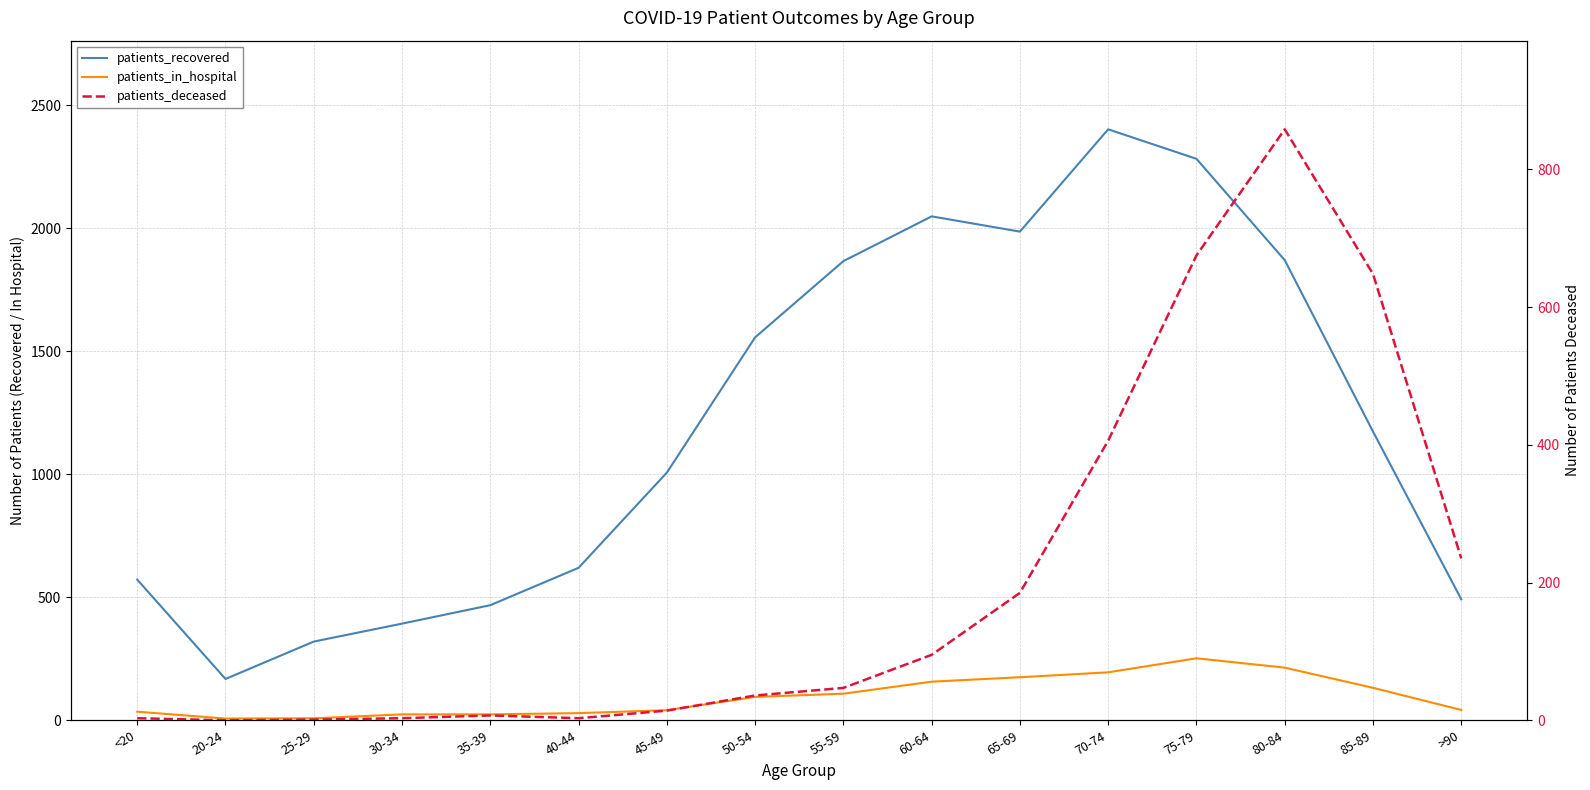

Reading right to left, list all the values displayed in this chart.

patients_recovered: >90=492	85-89=1174	80-84=1871	75-79=2283	70-74=2403	65-69=1987	60-64=2049	55-59=1867	50-54=1557	45-49=1007	40-44=620	35-39=468	30-34=393	25-29=320	20-24=168	<20=572
patients_in_hospital: >90=42	85-89=132	80-84=214	75-79=252	70-74=195	65-69=175	60-64=157	55-59=108	50-54=95	45-49=41	40-44=29	35-39=24	30-34=24	25-29=8	20-24=7	<20=35
patients_deceased: >90=235	85-89=648	80-84=858	75-79=675	70-74=406	65-69=185	60-64=95	55-59=47	50-54=36	45-49=14	40-44=3	35-39=7	30-34=3	25-29=1	20-24=0	<20=3